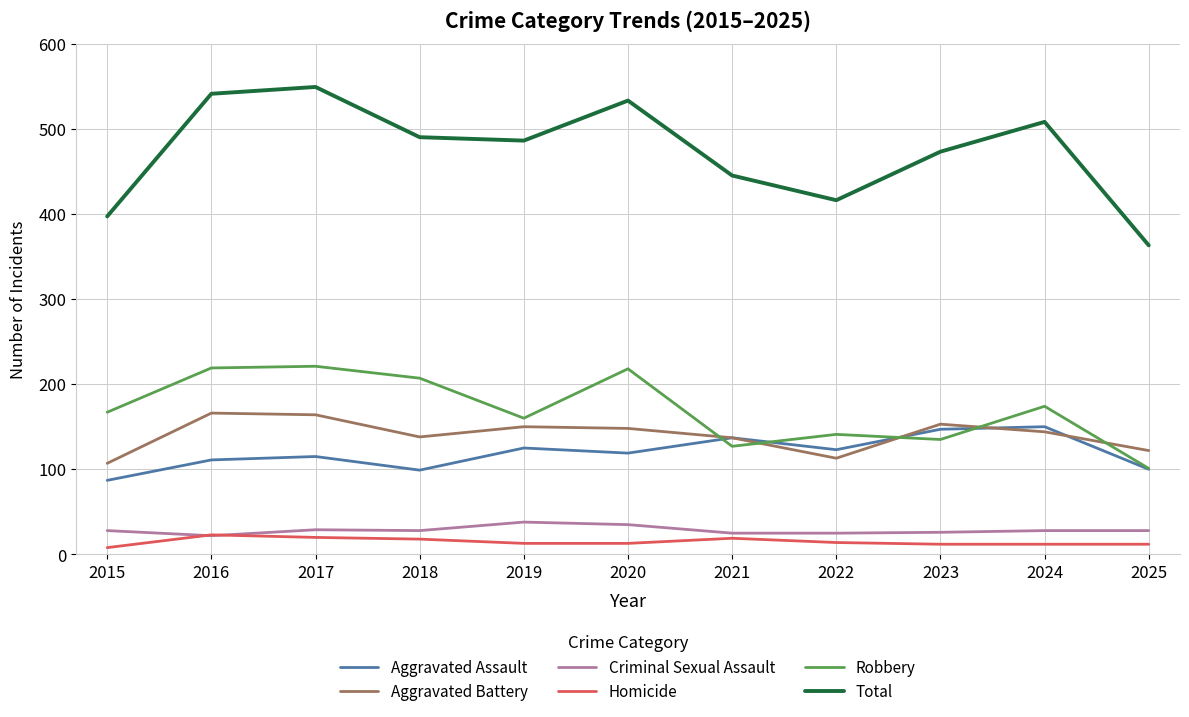

True or false: Robbery and Total intersect in this chart.

False